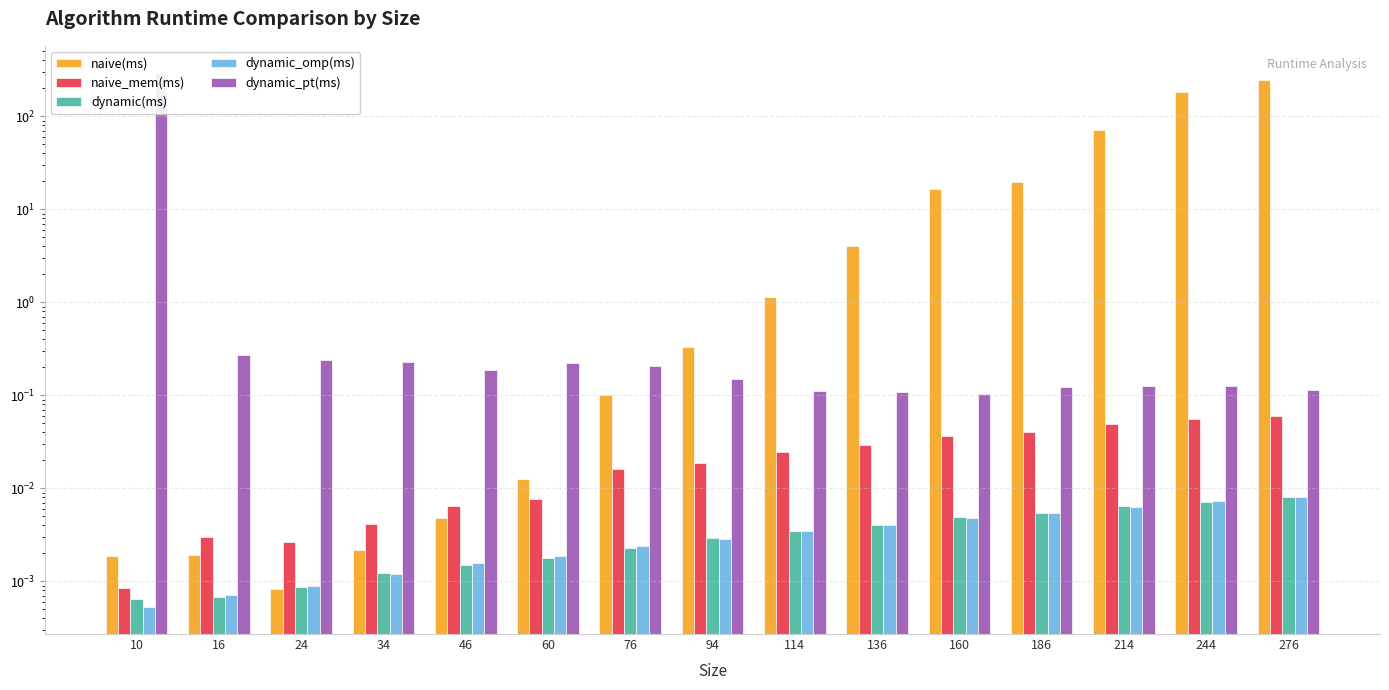

How many bars are there in each group?

5